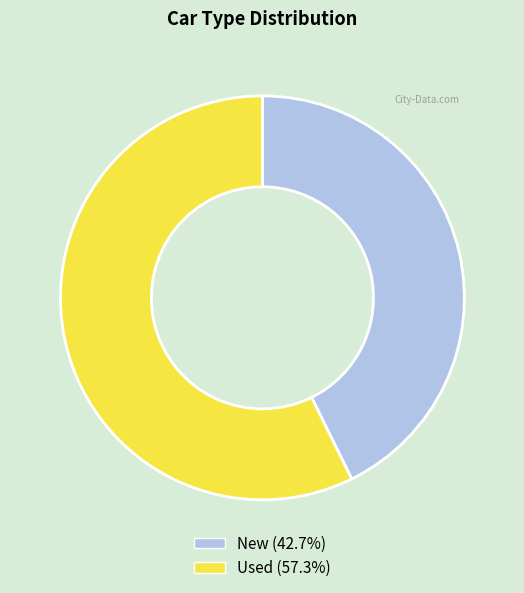

Is there any slice that represents more than half of the pie?

Yes